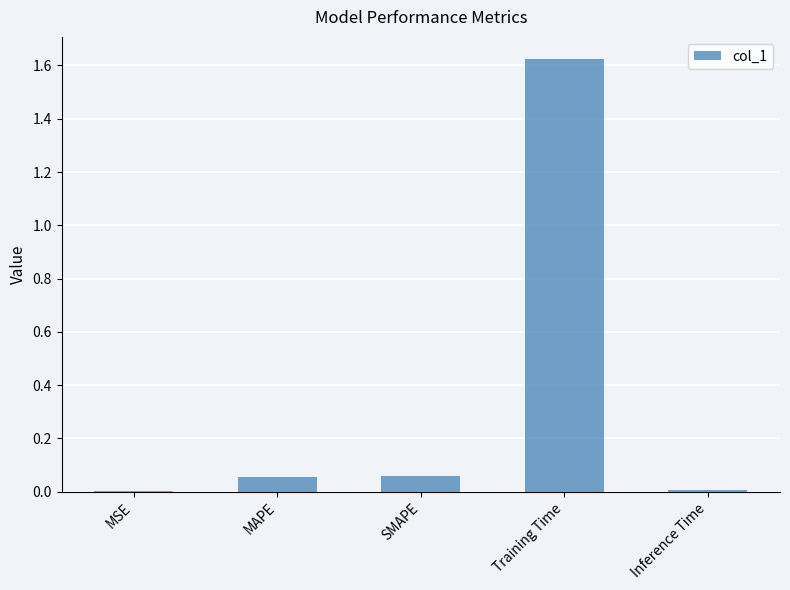

The value at MSE is 0.0. True or false?

True